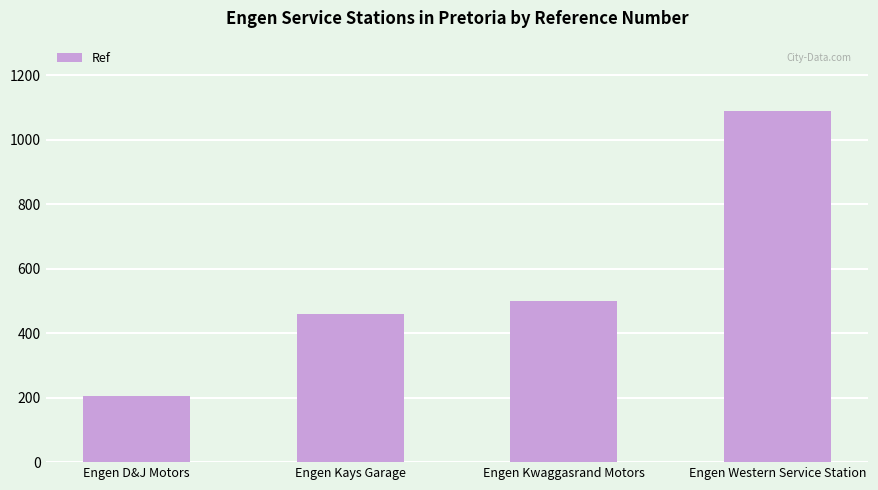

What position from the right is Engen Western Service Station?

1